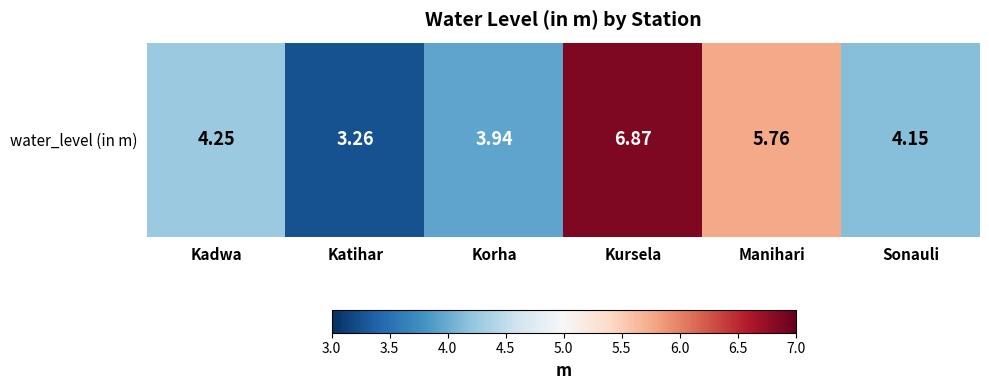

Rank the categories by value from lowest to highest.

Katihar, Korha, Sonauli, Kadwa, Manihari, Kursela